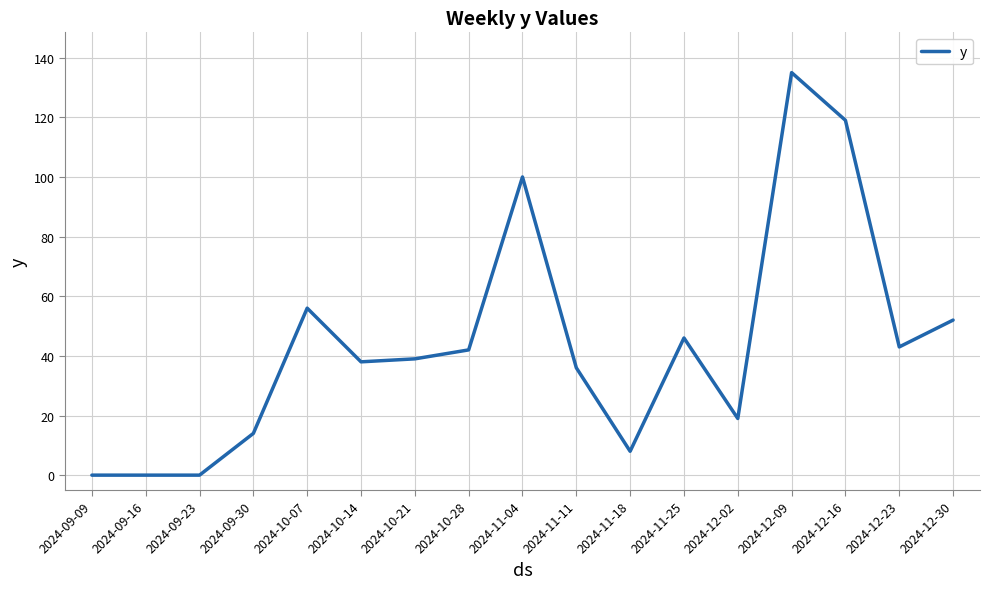

What is the greatest value displayed?

135